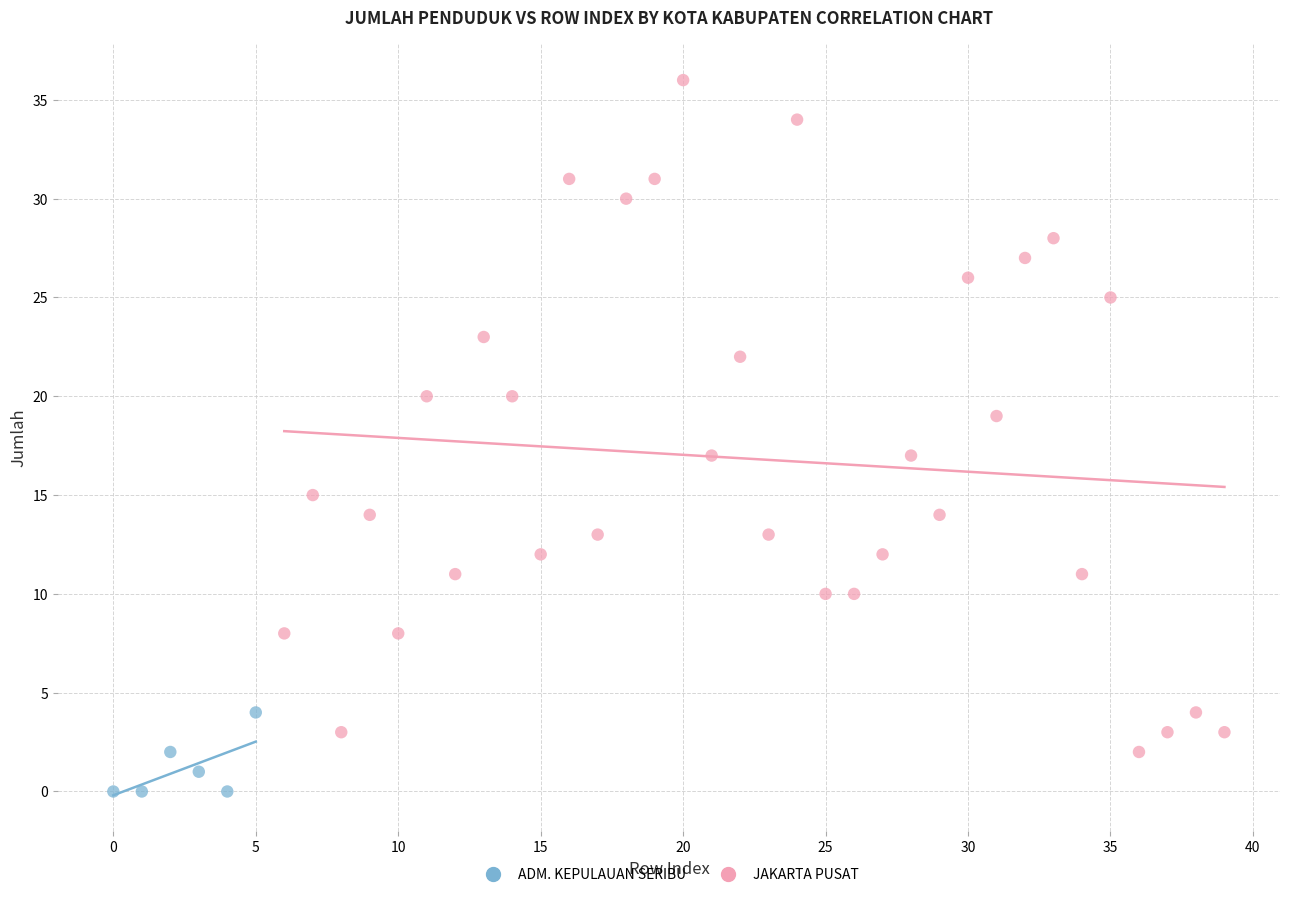

Which series reaches the maximum Y coordinate?

JAKARTA PUSAT